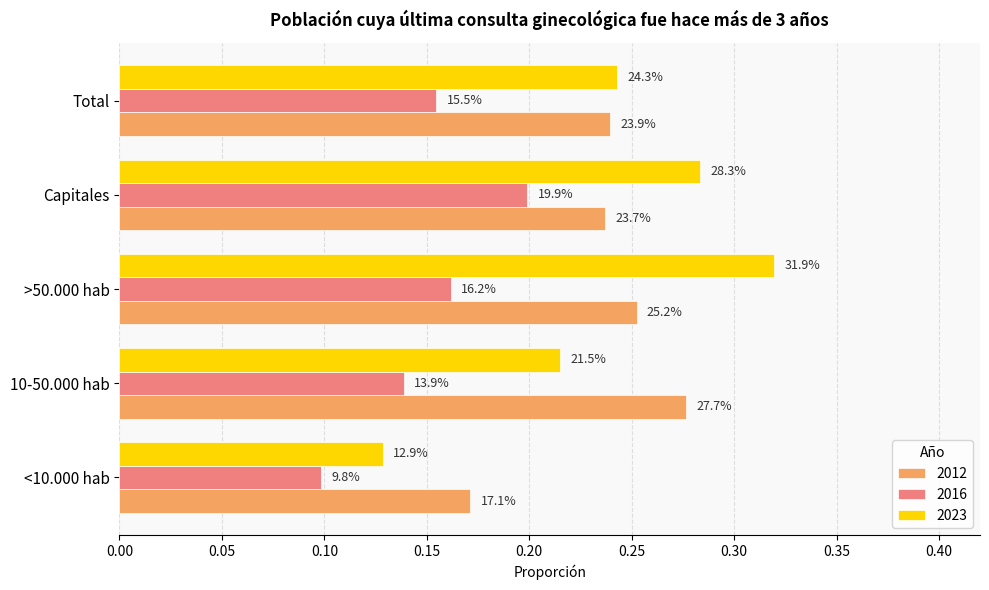

What is the lowest value of the 2023 series?

0.1